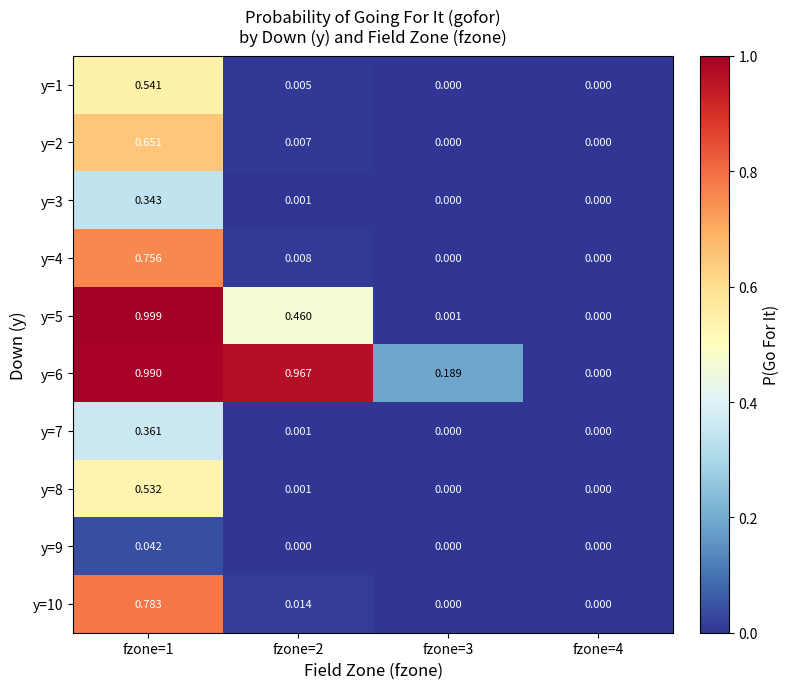

At which category is the sum across all series the highest?

fzone=1